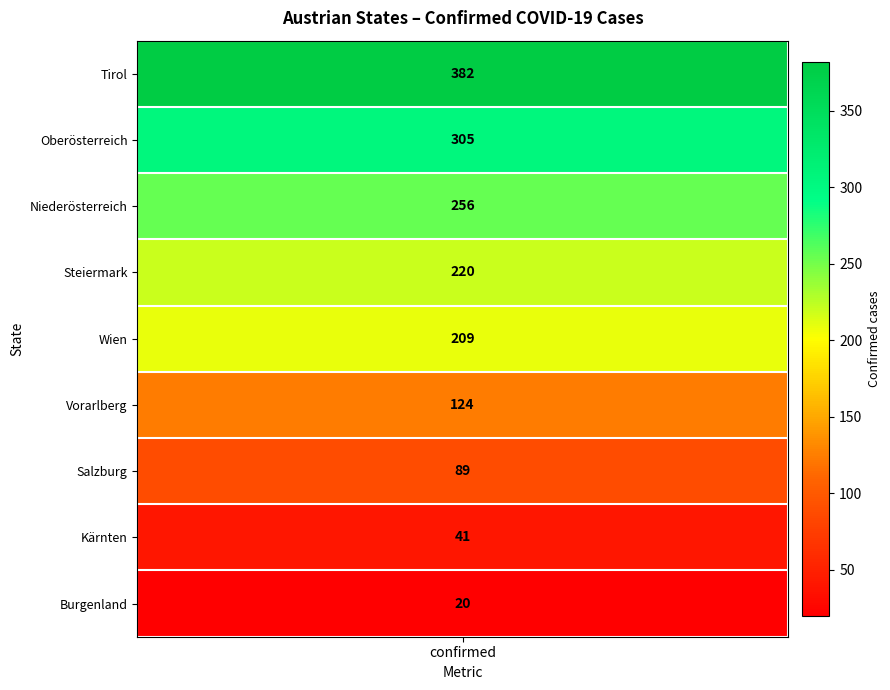

What is the smallest value displayed?

20